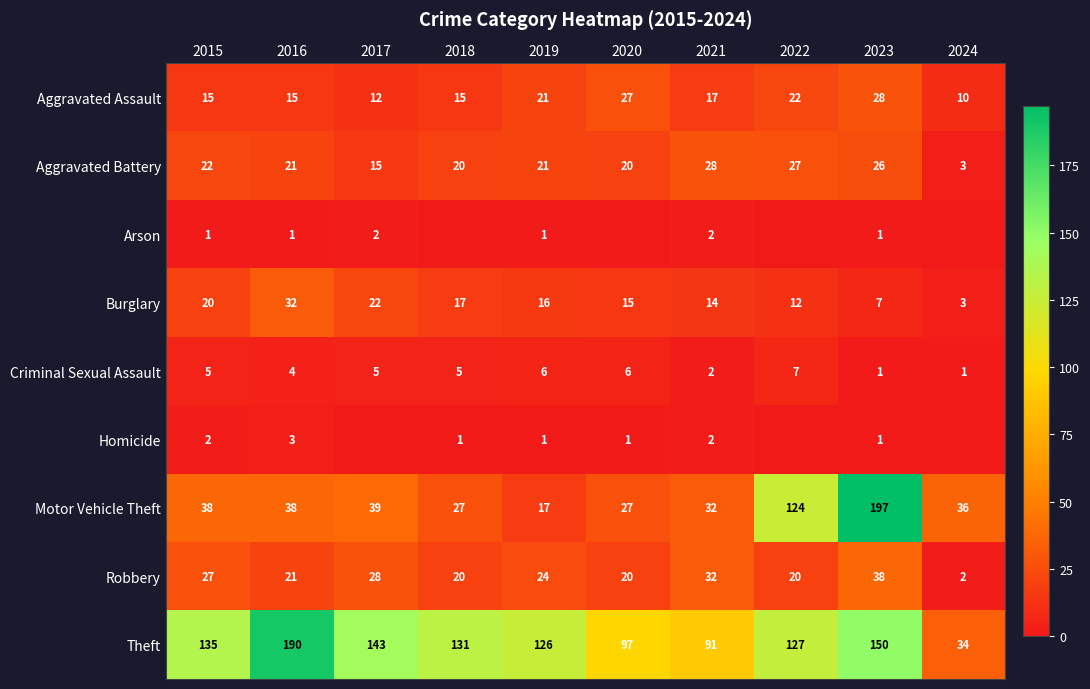

Between 2016 and 2024, which is larger?

2016